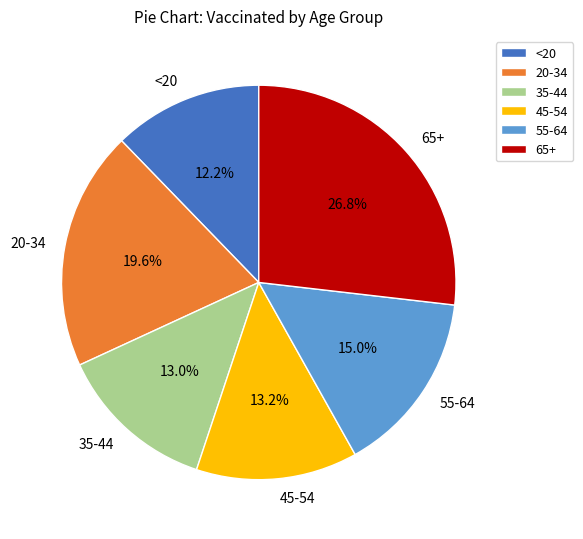

Which has a higher value, 20-34 or 35-44?

20-34